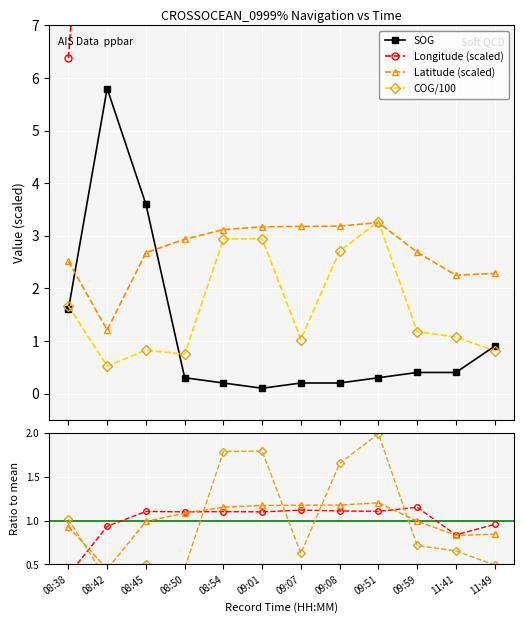

Rank the categories by Longitude value from lowest to highest.

08:38, 11:41, 08:42, 11:49, 09:01, 08:50, 08:54, 08:45, 09:51, 09:08, 09:07, 09:59